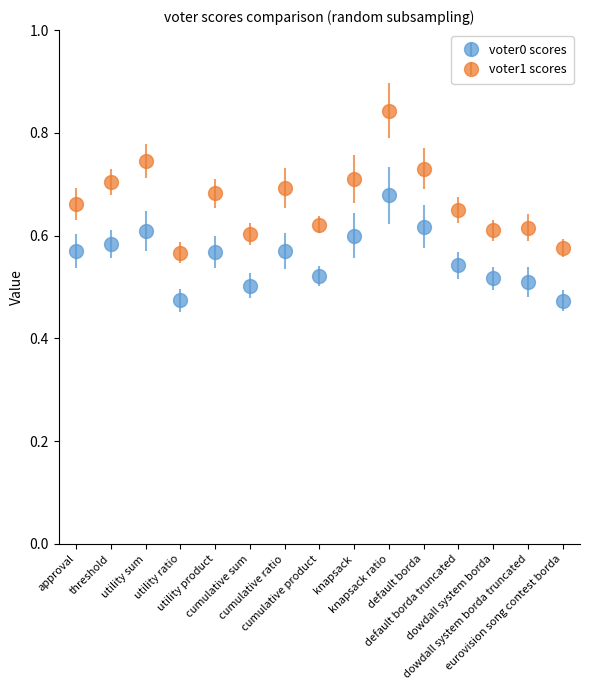

Which series has the largest range (max minus min)?

voter1 scores